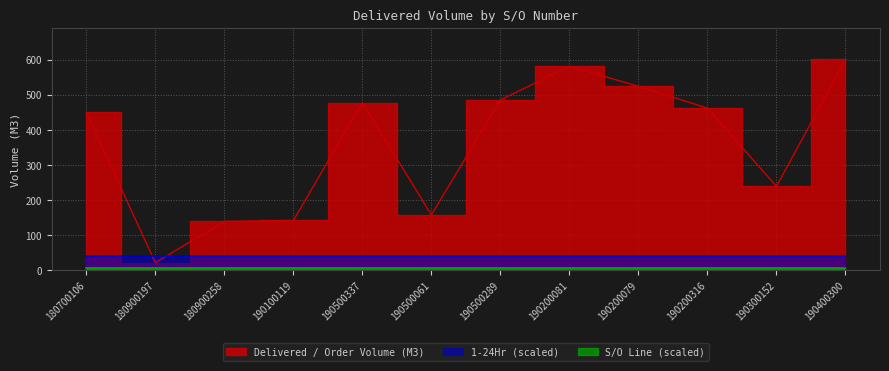

What position from the left is SO03-IDM190200081?

8